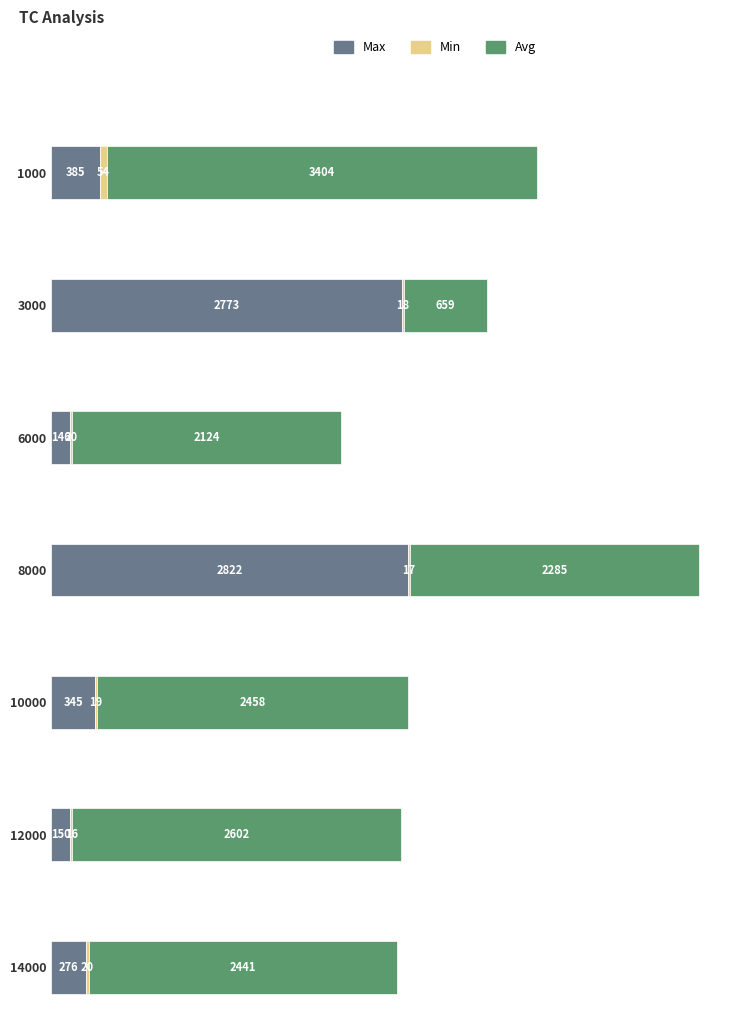

What is the spread (max minus min) of values at 12000?

2586